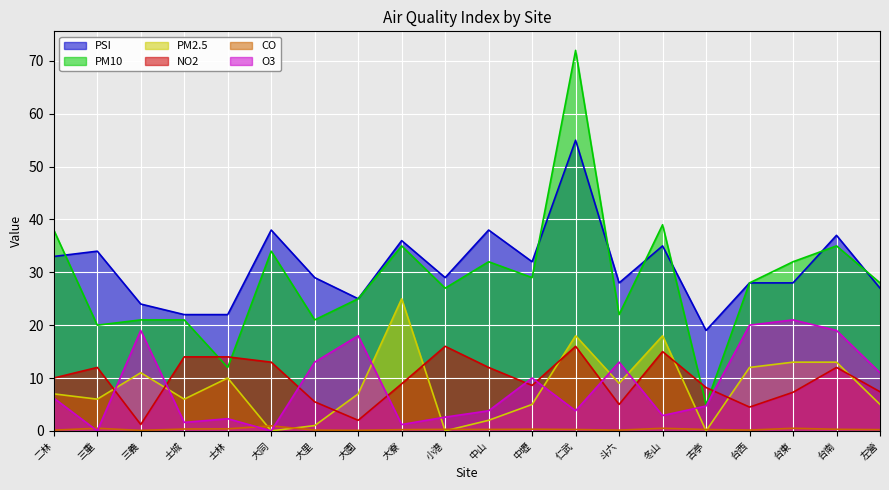

Is it true that PM10 equals 12.0 at 士林?

True